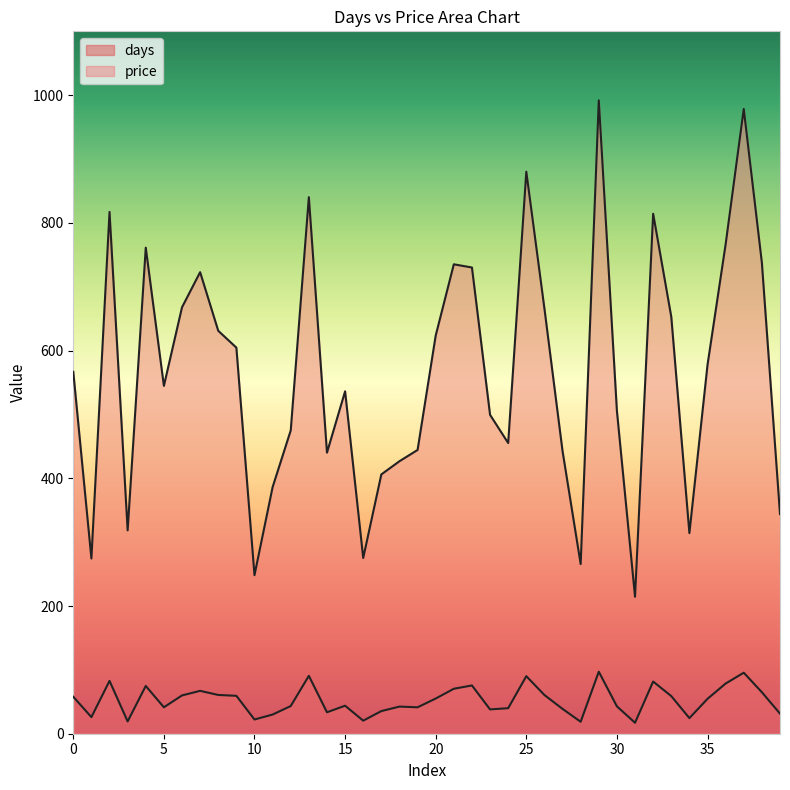

Does the chart have visible grid lines?

No